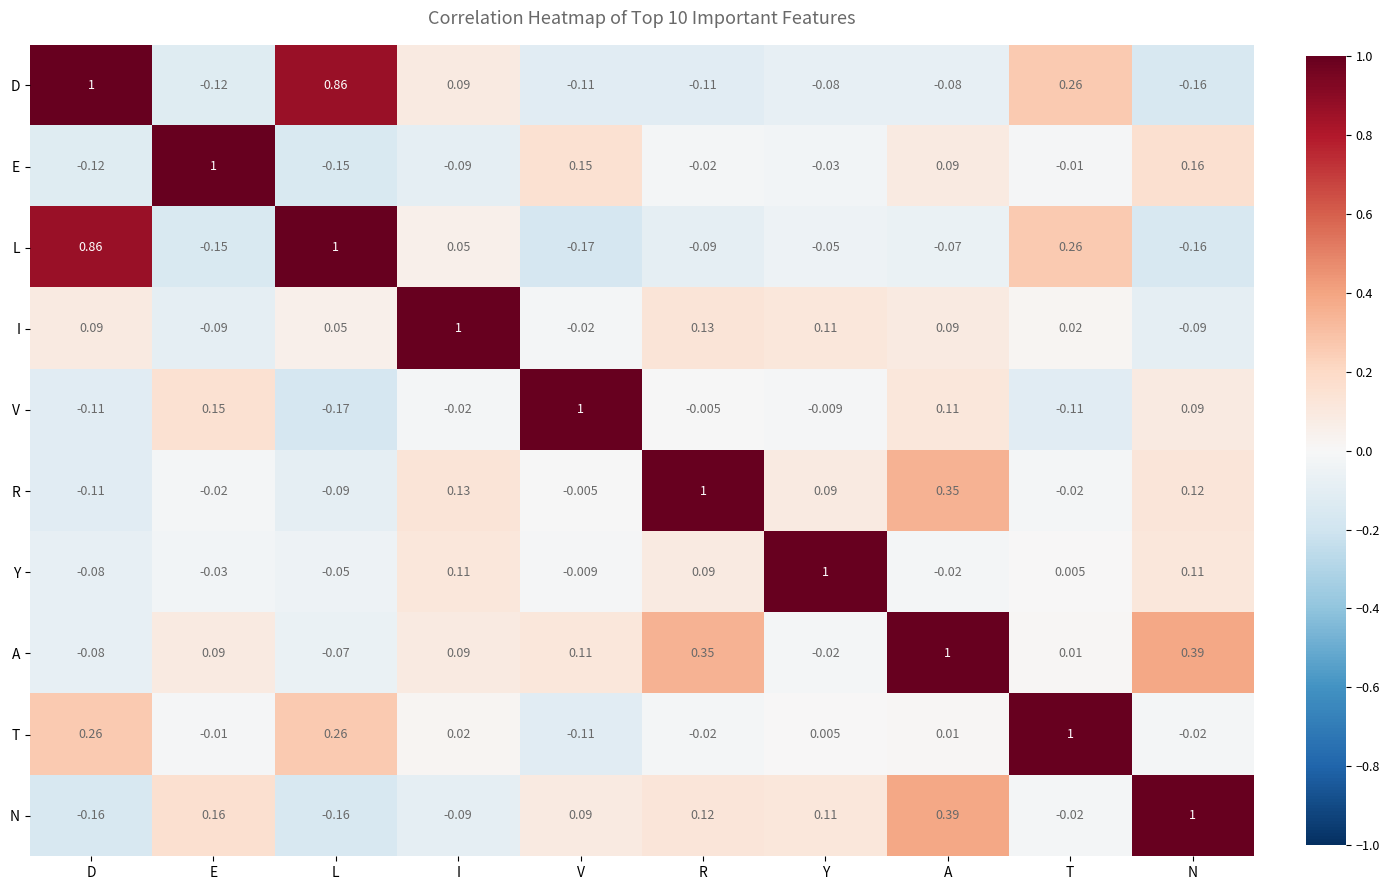

Is the value of A at T greater than the value of I at R?

No